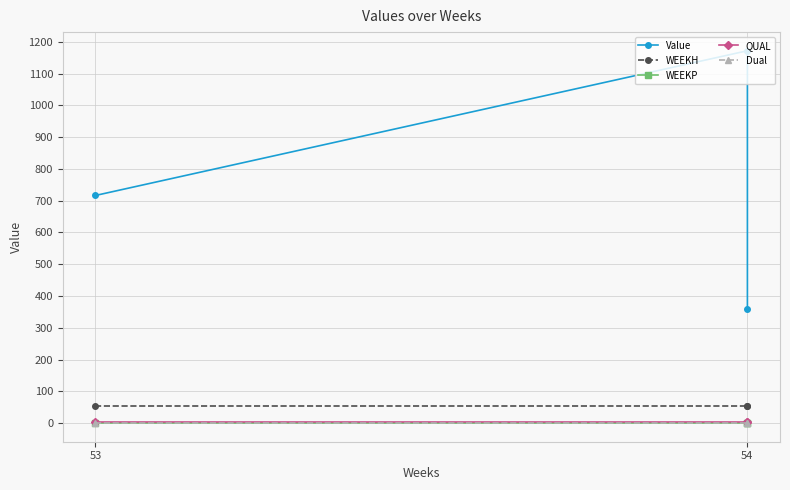

Which series has the largest range (max minus min)?

Value